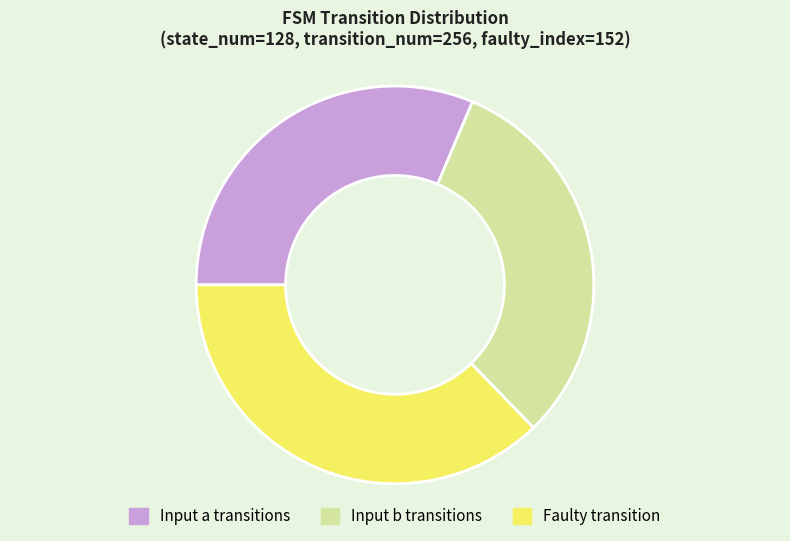

How many slices are in this pie chart?

3